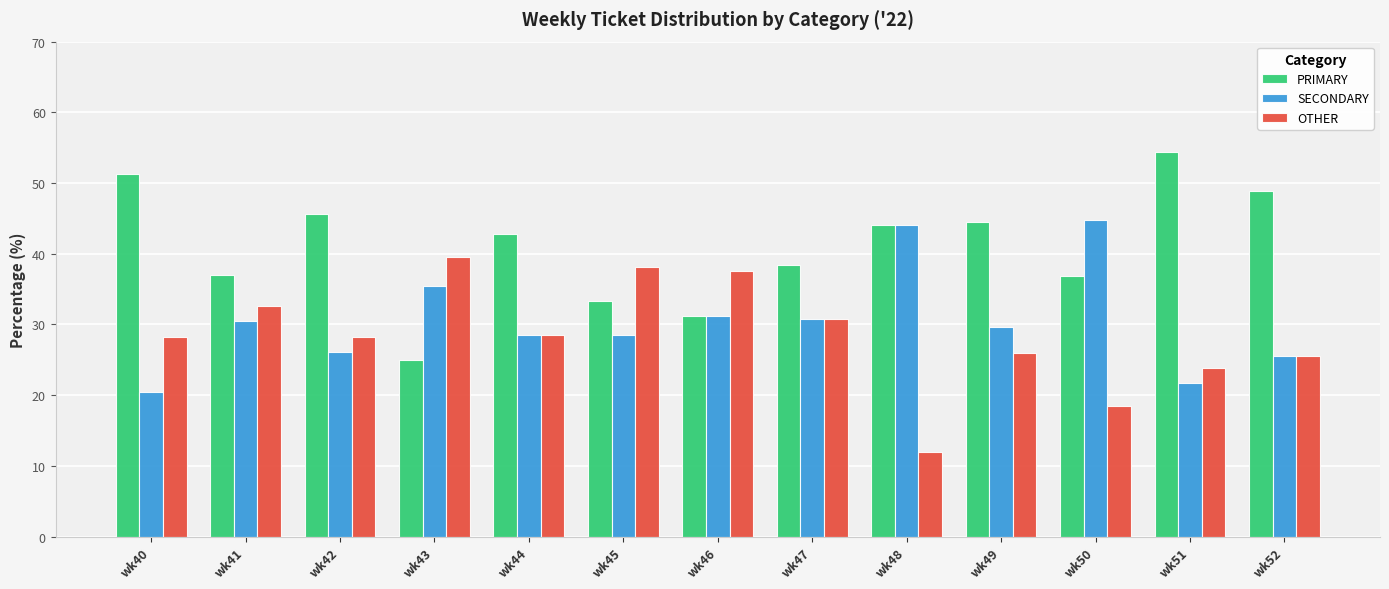

What is the difference between the second highest and second lowest values in the SECONDARY series?

22.3